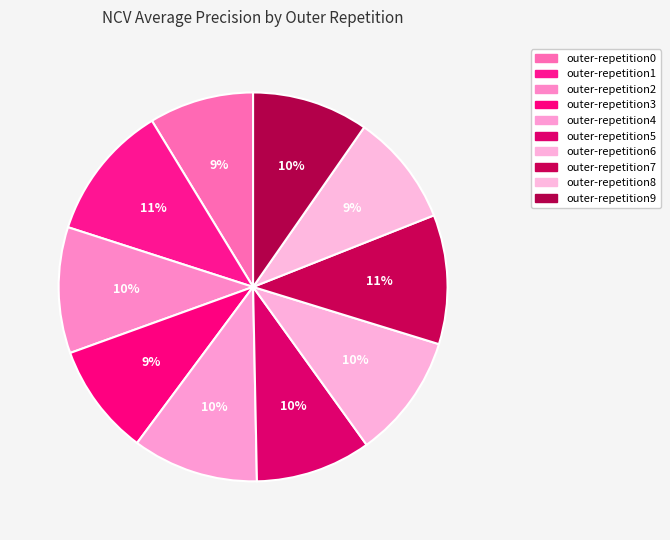

Is there a majority slice in this chart?

No